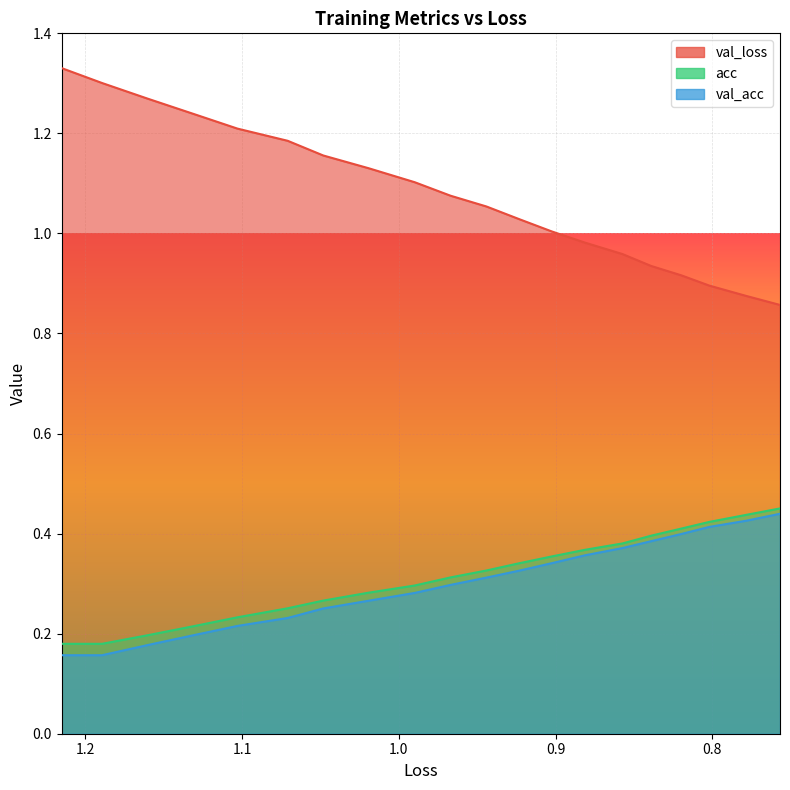

Is it true that val_loss equals 1.2 at 1.1?

True